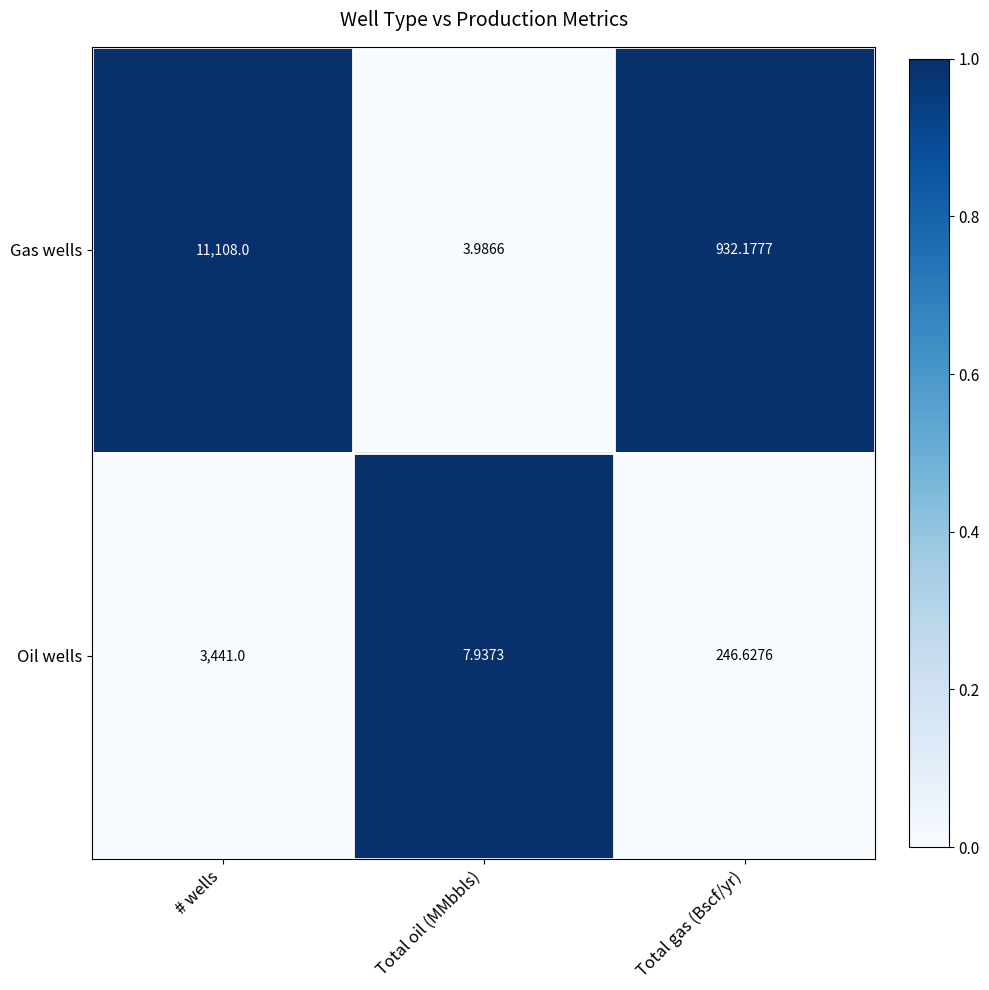

Which series has the largest total across all categories?

Gas wells